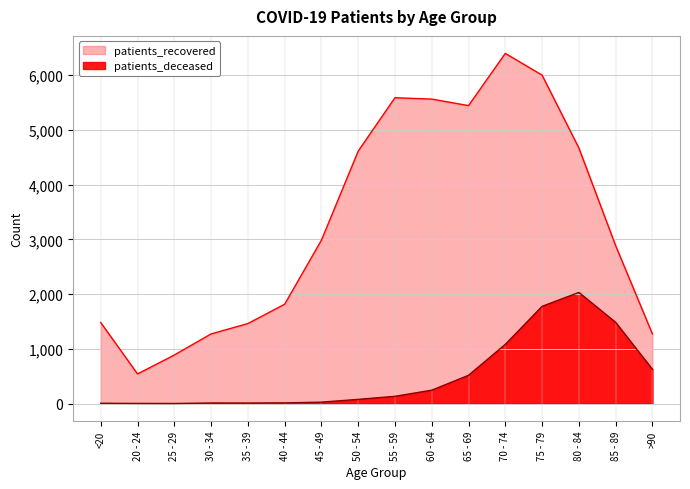

What is the lowest value of the patients_deceased series?

2